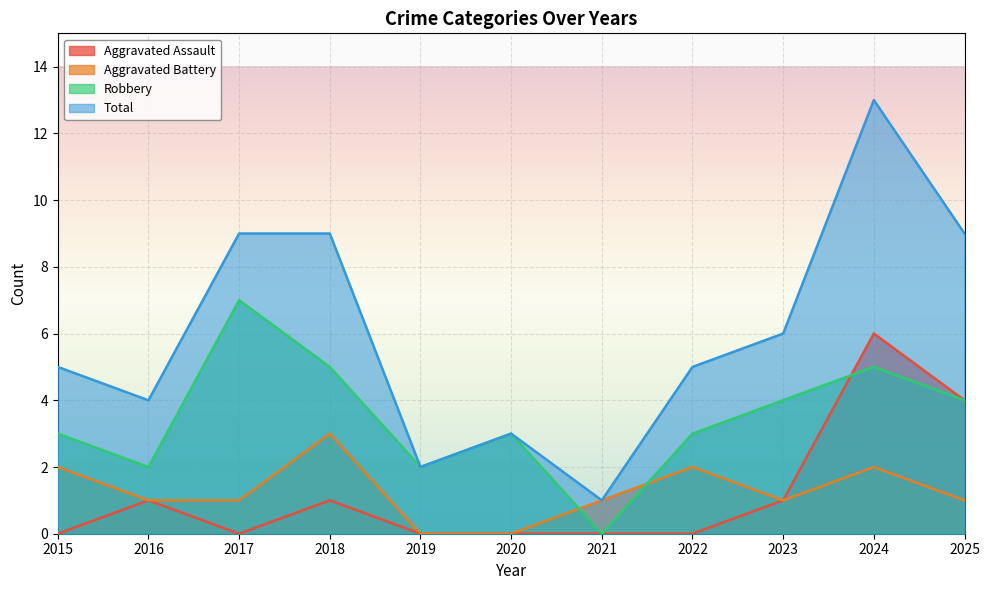

What is the difference between the highest and lowest values at 2025?

8